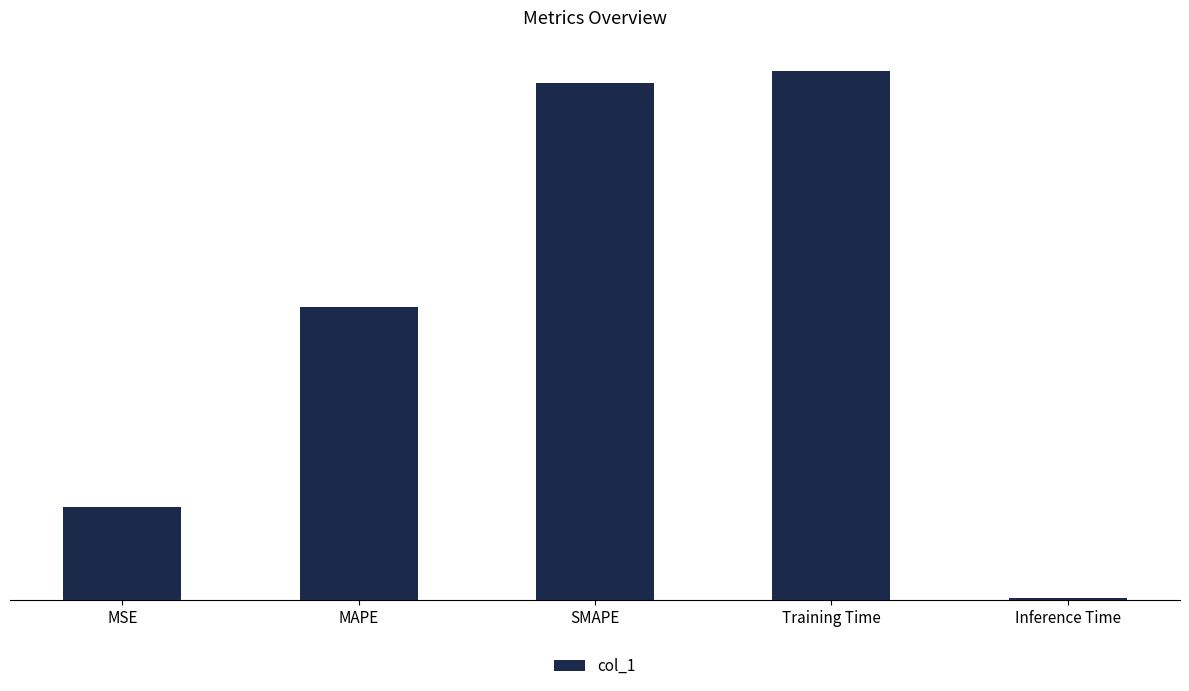

Between MAPE and MSE, which is larger?

MAPE